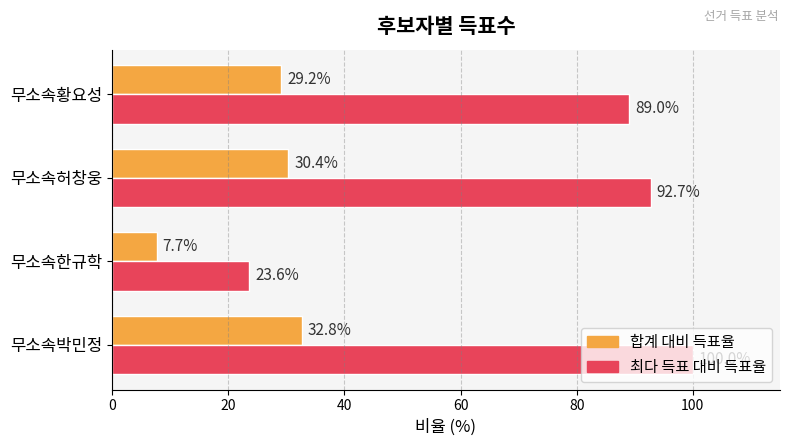

Which category has the highest value across all series?

무소속박민정